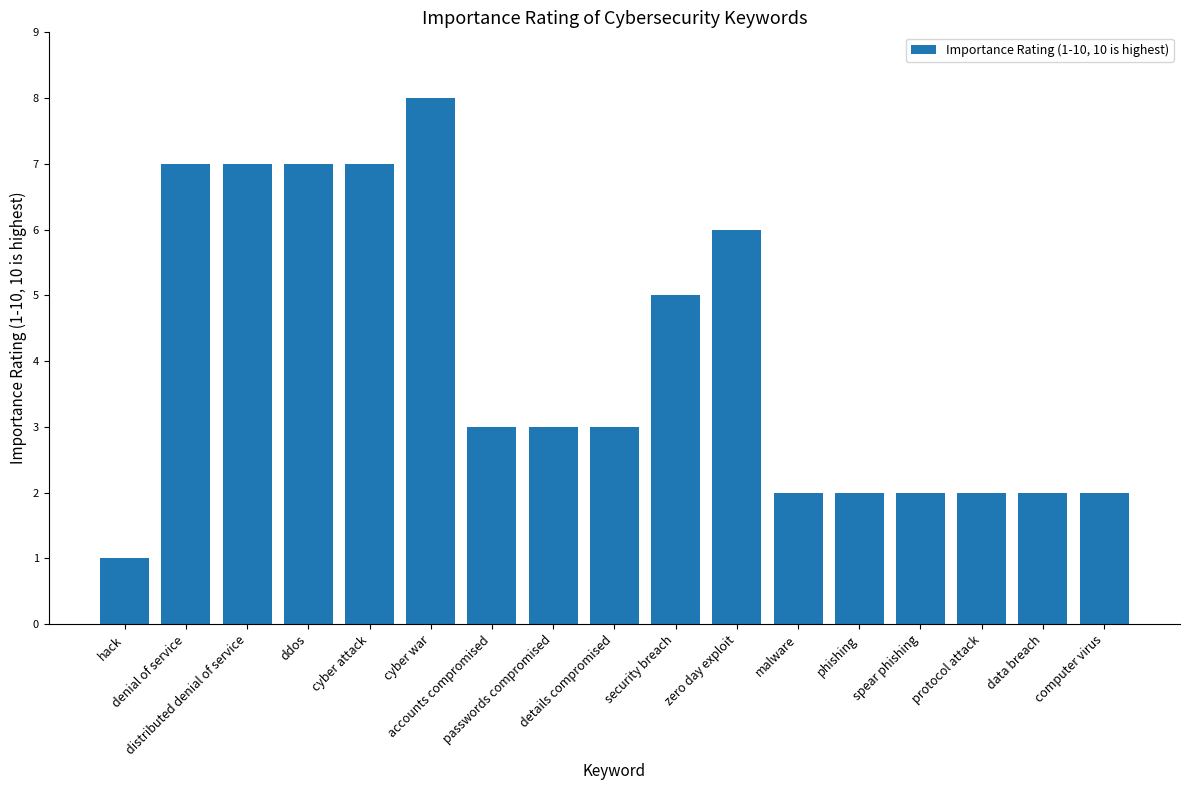

What is the value of the 10th bar from the left?

5